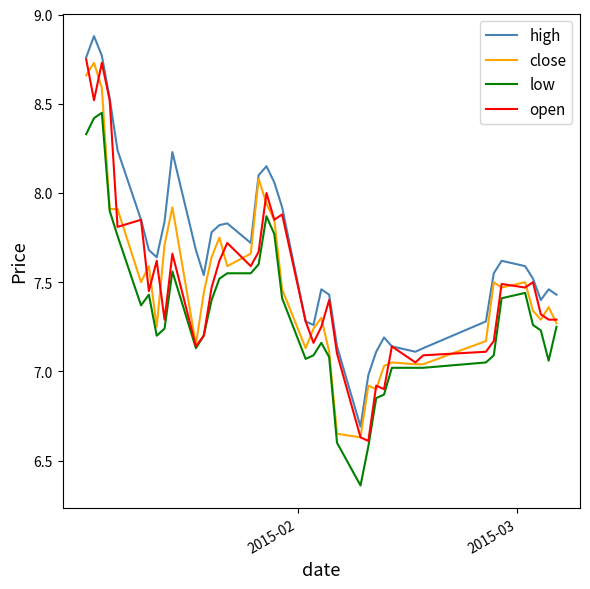

True or false: high and low intersect in this chart.

False